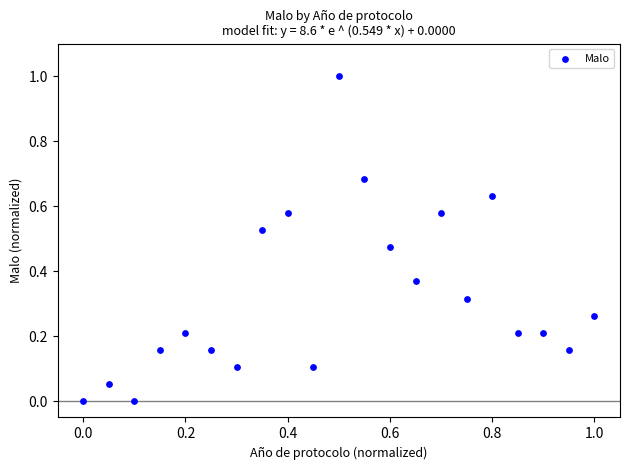

What is the range of Y values (max minus min)?

1.0